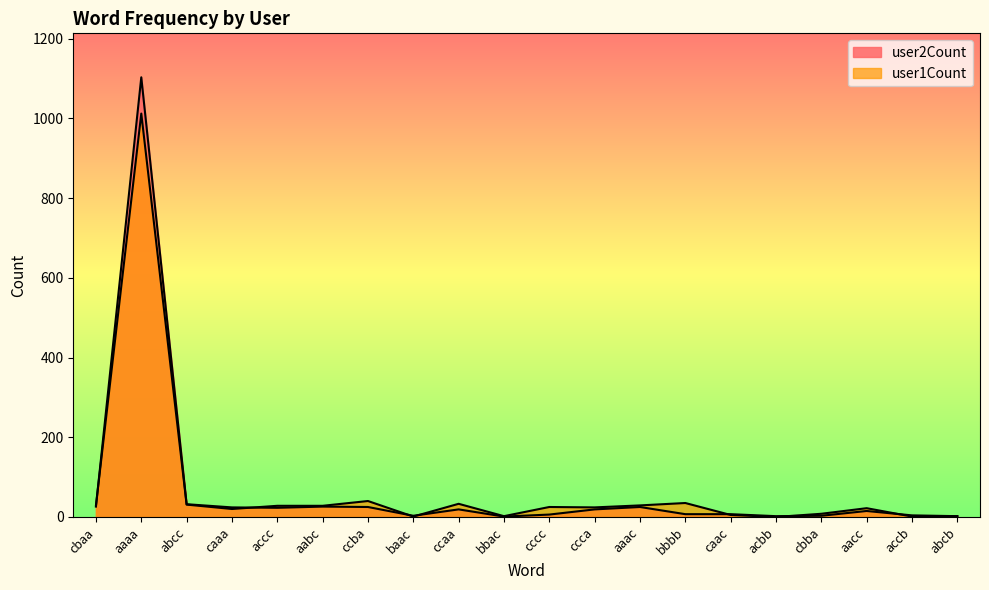

At which label is user2Count closest to 506?

ccba